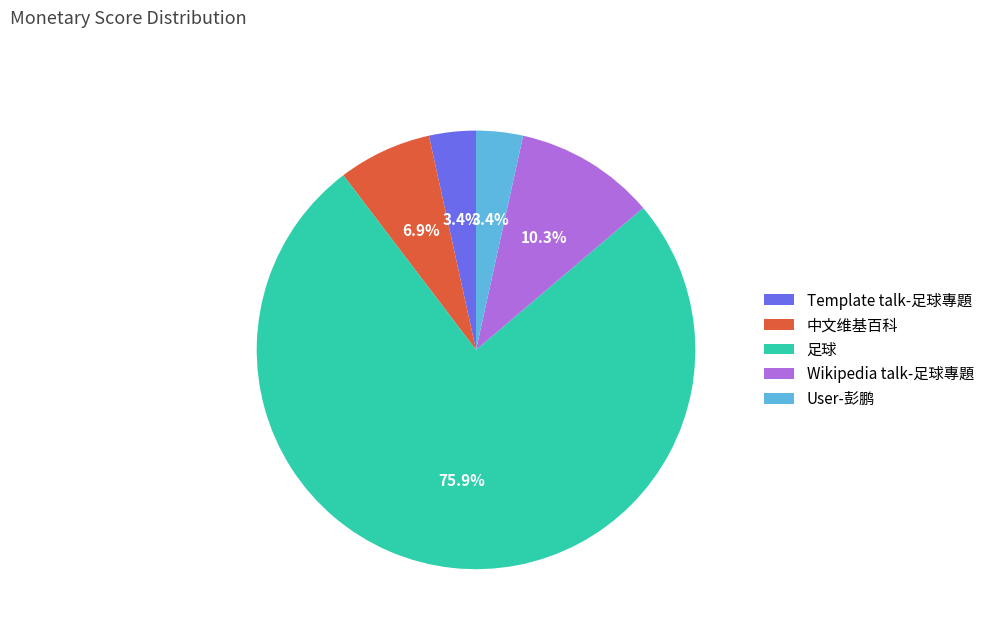

Which category has the biggest portion of the pie?

足球